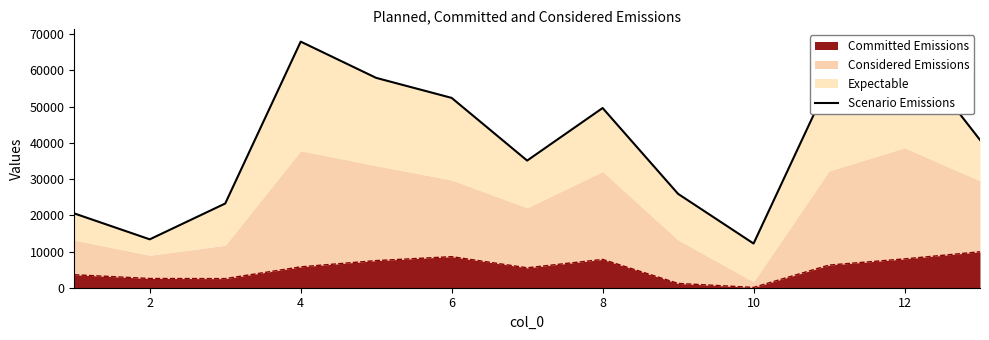

The value of Committed Emissions at 8 is 2971.9. True or false?

False